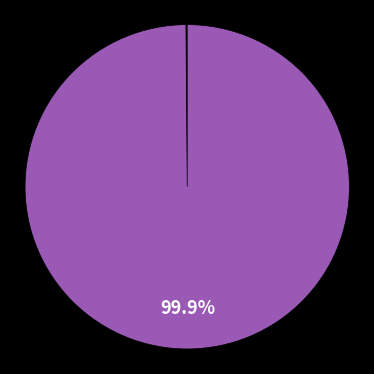

Is there a majority slice in this chart?

Yes